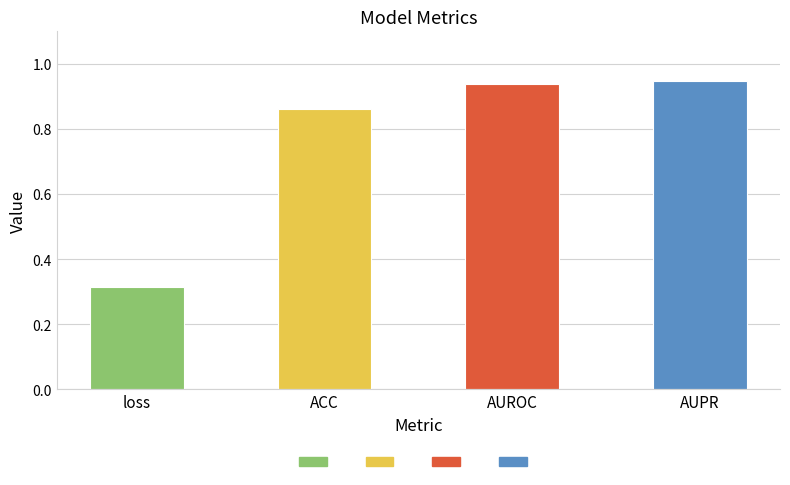

What is the difference between the maximum and minimum values?

0.6